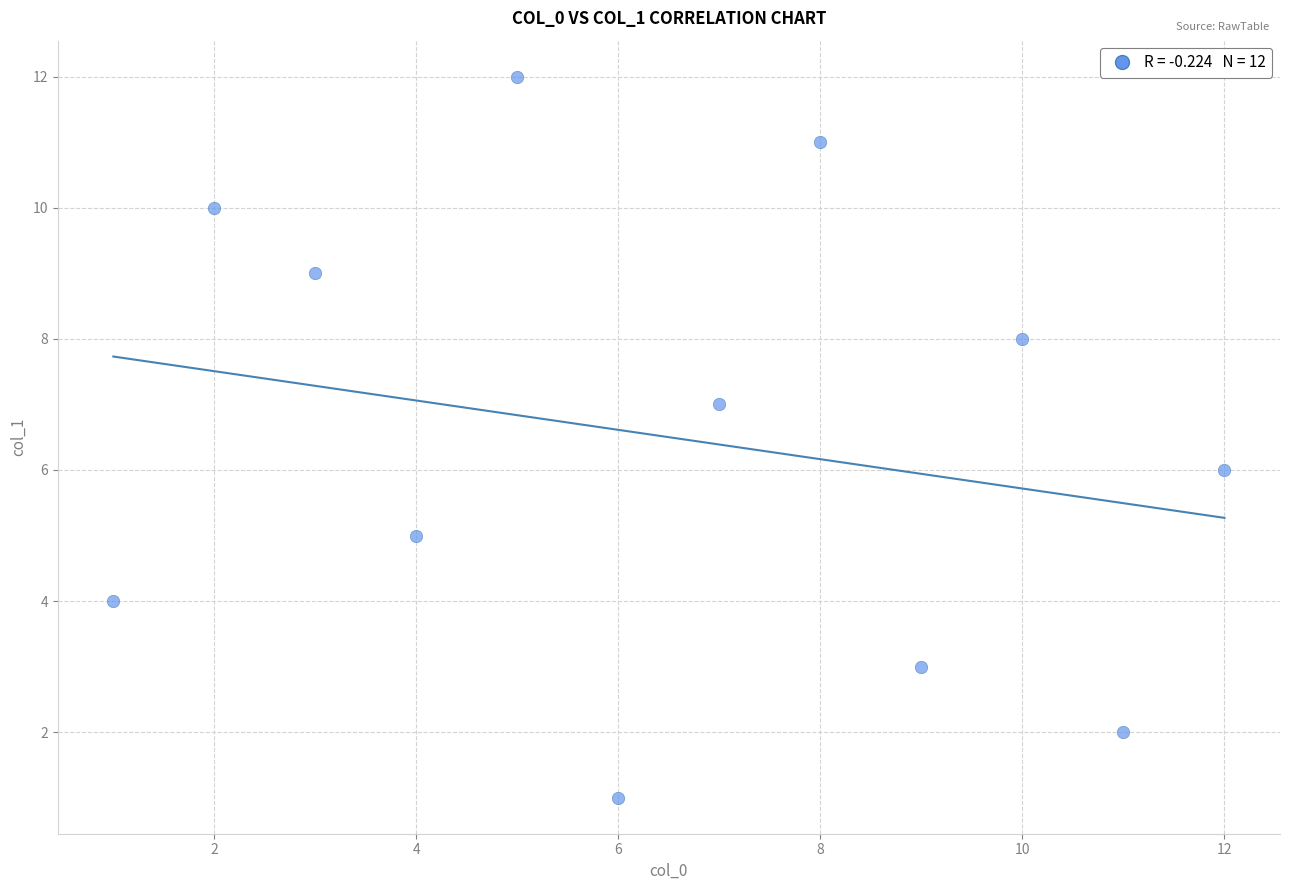

What is the range of Y values (max minus min)?

11